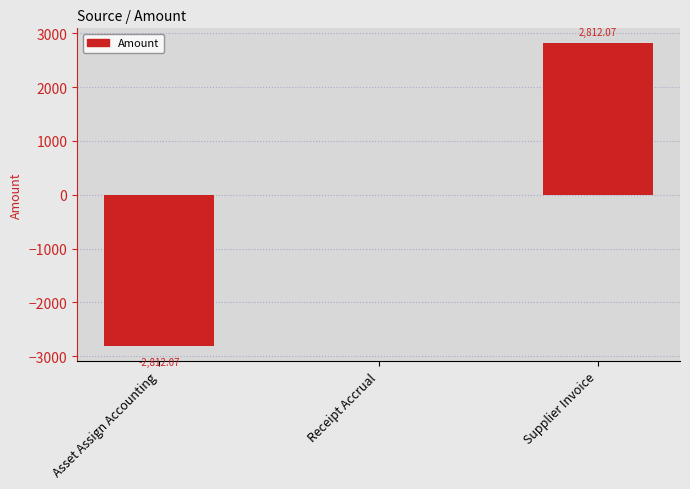

At which label is the value closest to 0?

Receipt Accrual